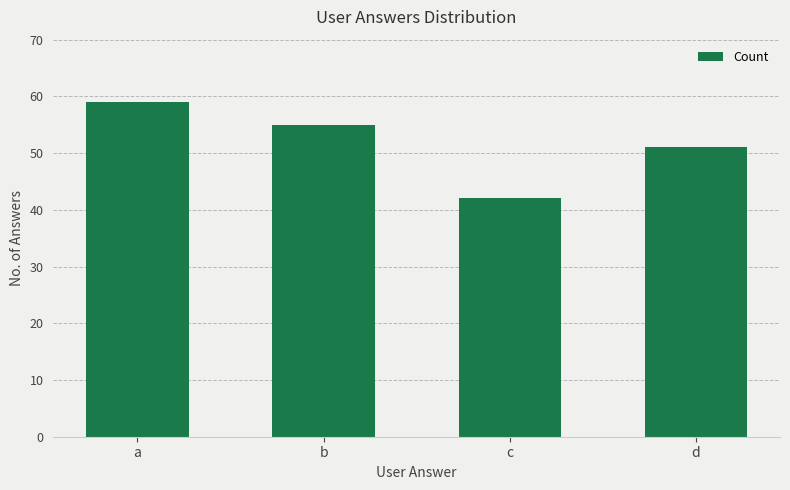

What is the difference between the maximum and minimum values?

17